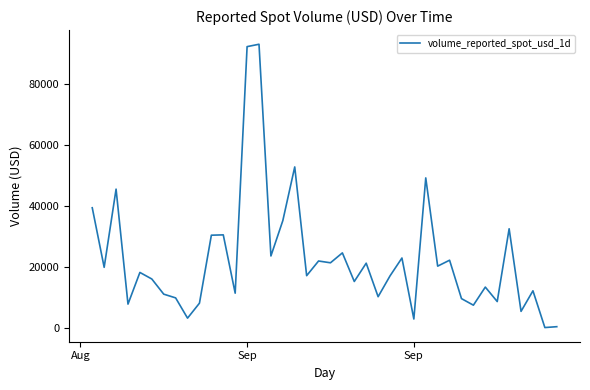

What is the greatest value displayed?

93138.0